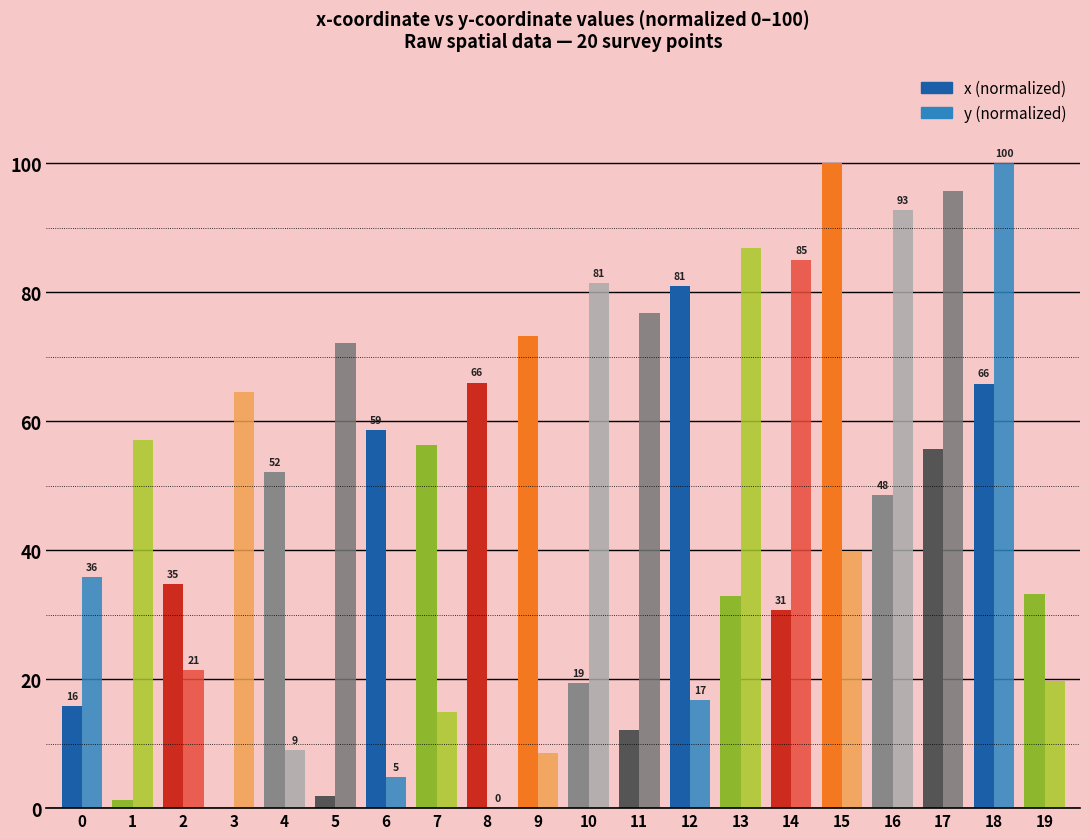

Is the value of y (normalized) at 12 greater than the value of x (normalized) at 4?

No